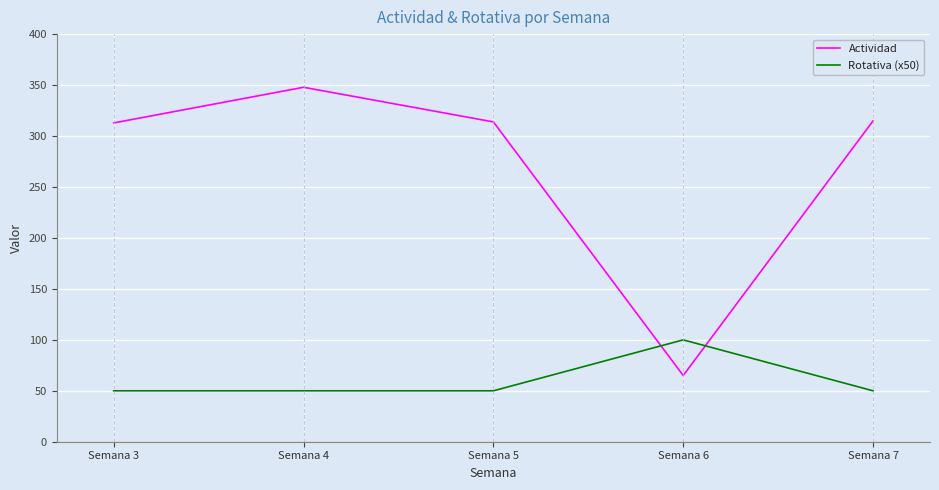

List the series in order of their overall mean, highest first.

Actividad, Rotativa (x50)